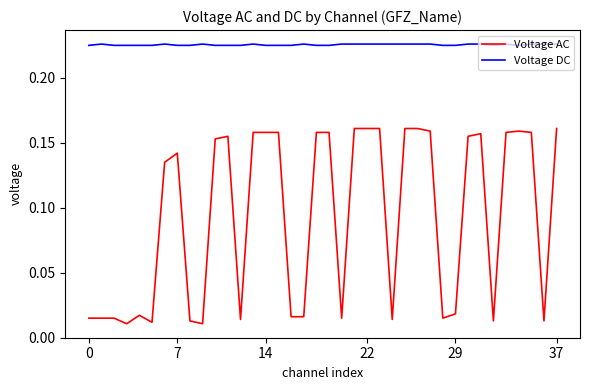

True or false: Voltage AC and Voltage DC cross at least once.

False